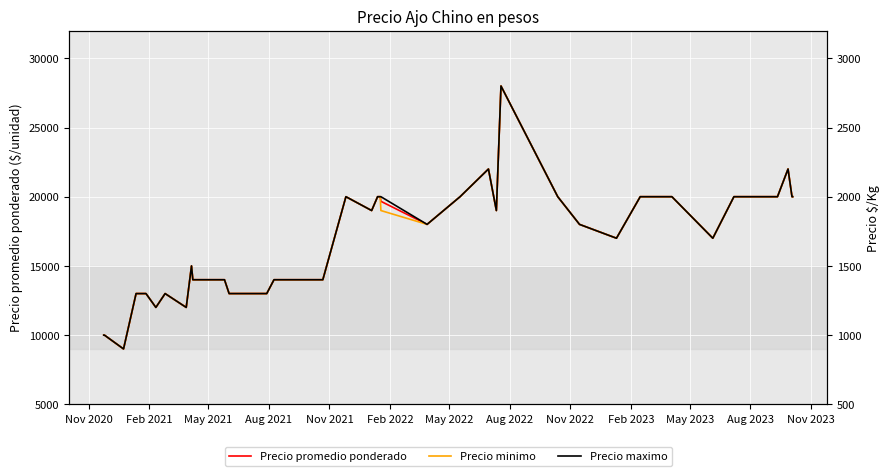

How many interior local valleys does the Precio maximo series have?

8